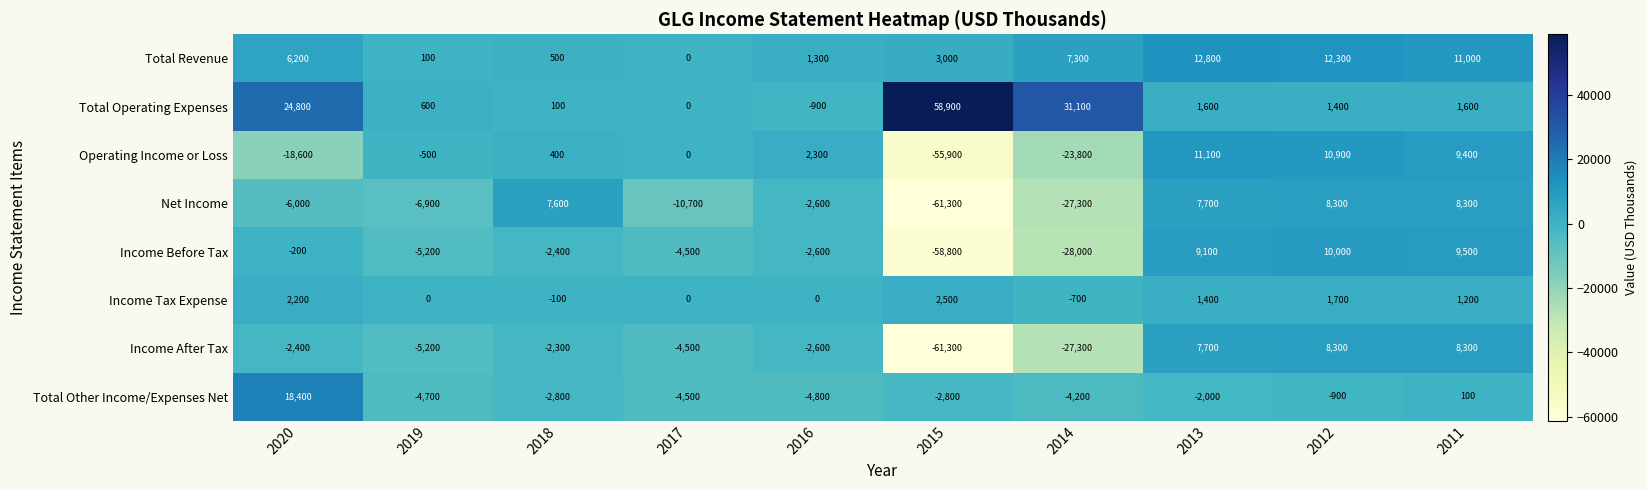

What is the difference between the maximum and minimum values in the Income After Tax series?

69600